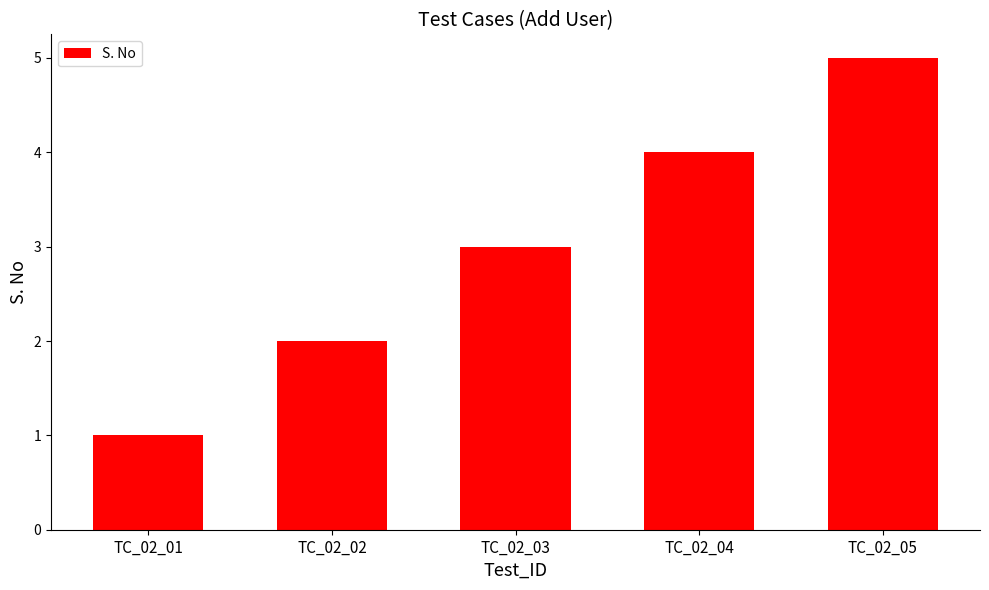

Which category has the lowest value across all series?

TC_02_01